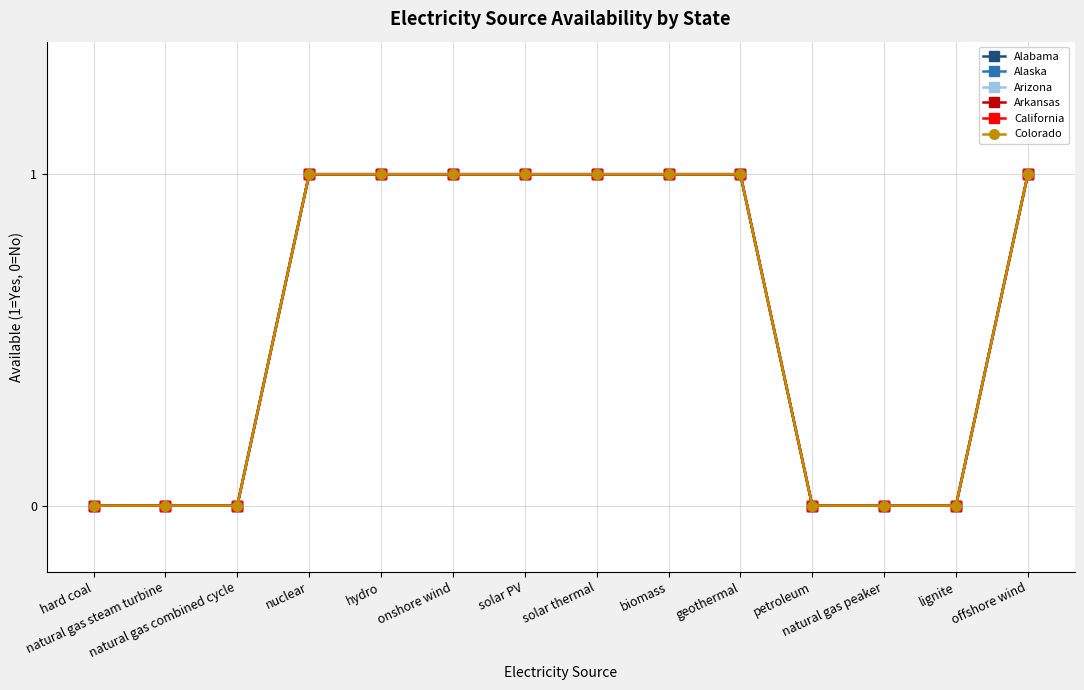

Does the chart have visible grid lines?

Yes